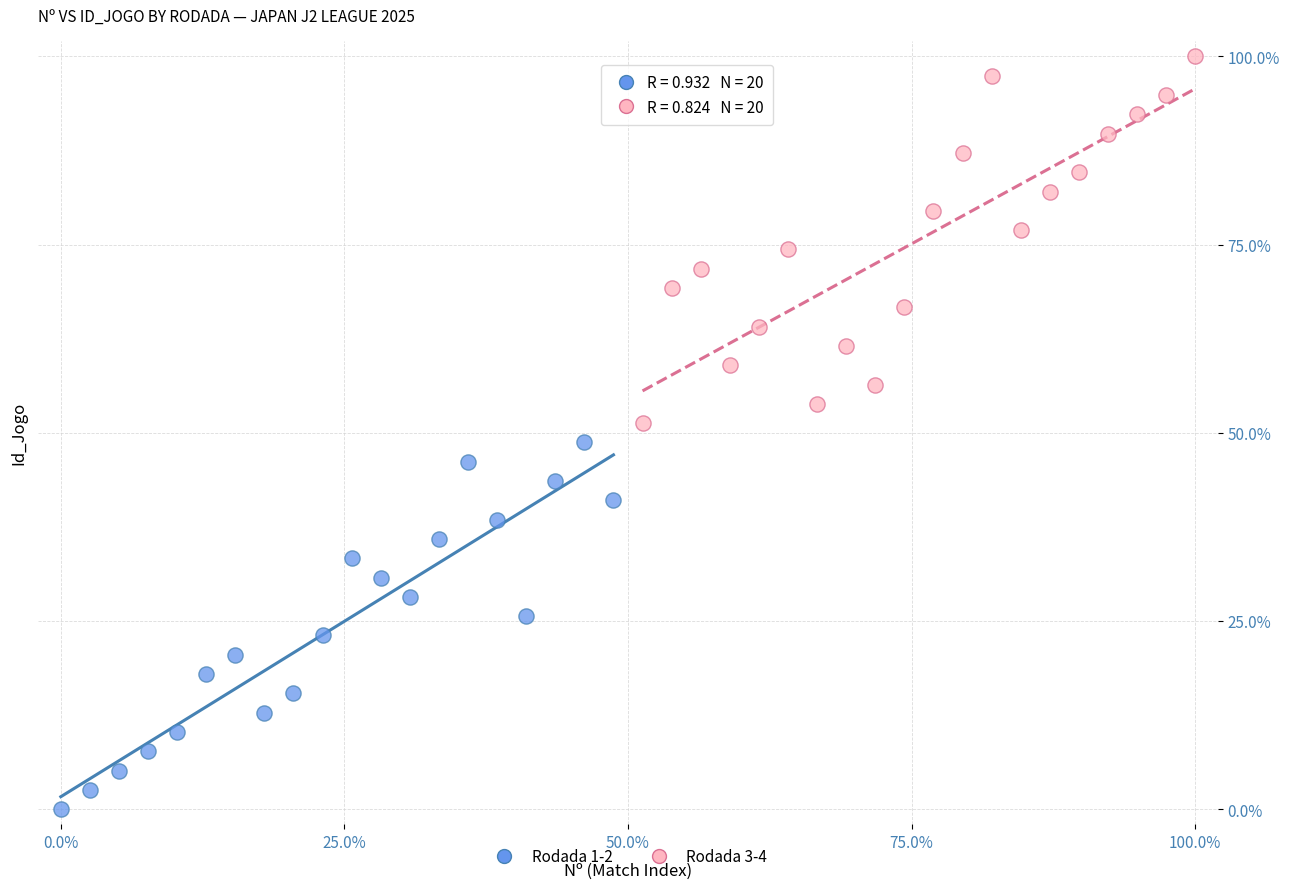

Which series contains the highest Y value?

Rodada 3-4